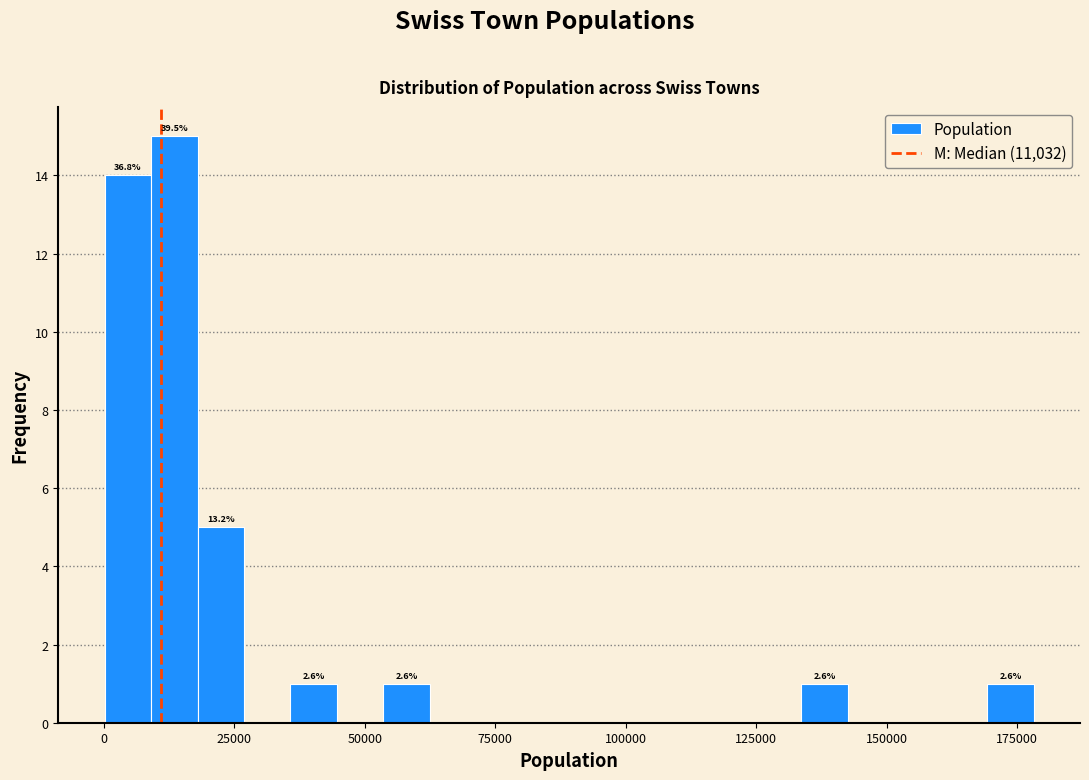

Read against the x-axis, roughly where is the centre of the tallest bar?

15000